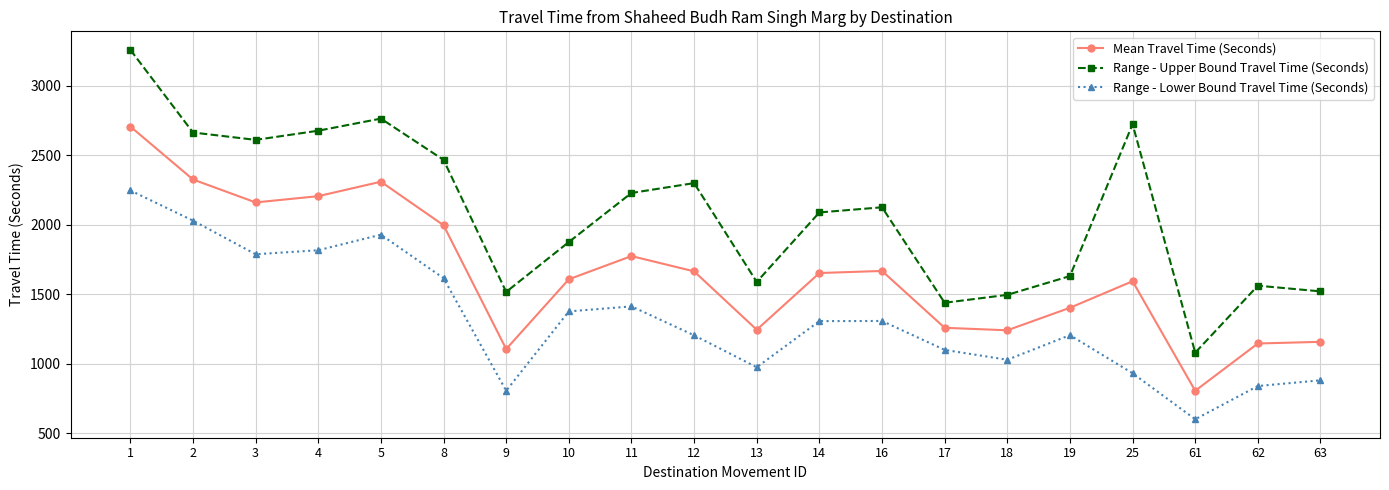

The Range - Upper Bound Travel Time (Seconds) series shows 2300 at 12. True or false?

True